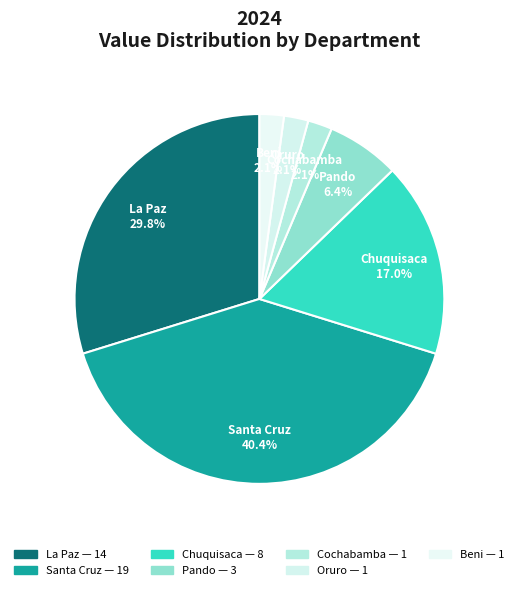

Is Chuquisaca the majority of the pie?

No